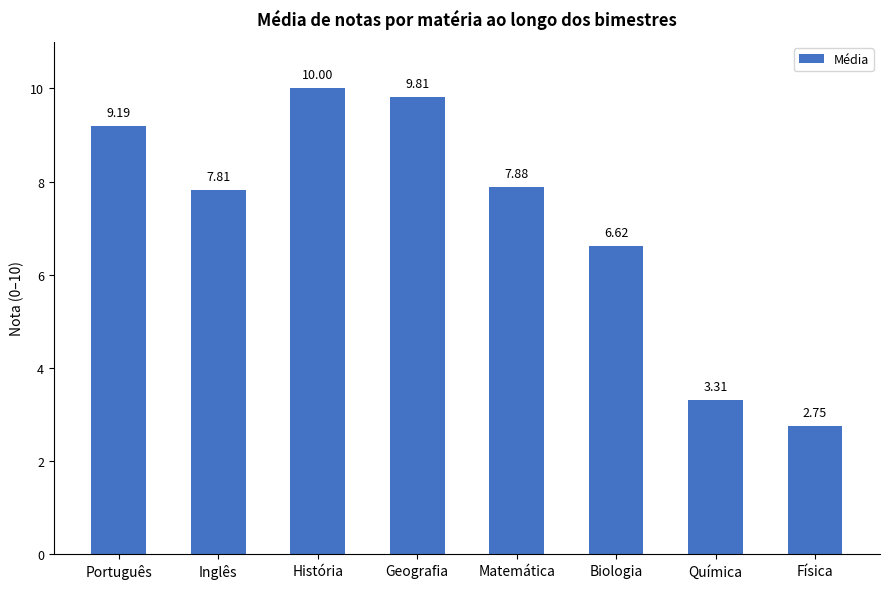

What is the difference between the values at Geografia and Biologia?

3.2